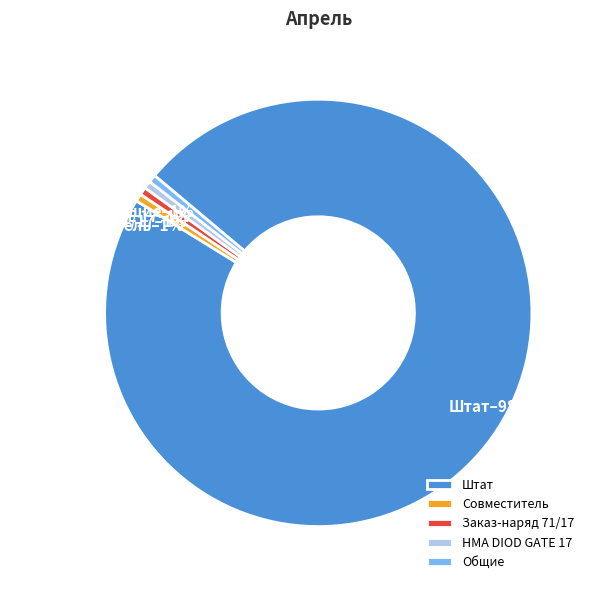

What is the ratio of the value at НМА DIOD GATE 17 to the value at Заказ-наряд 71/17?

1.0